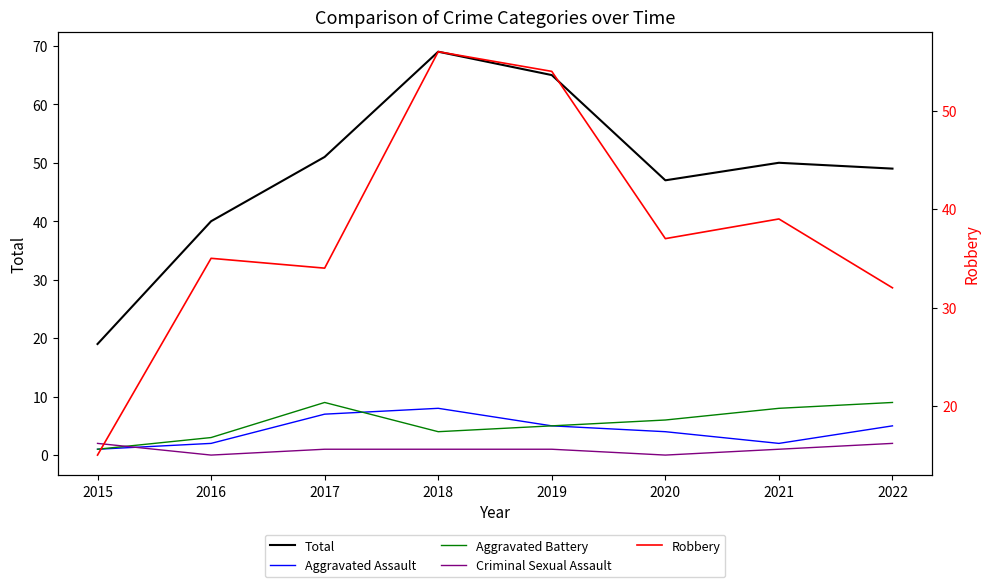

What is the maximum value for Aggravated Assault?

8